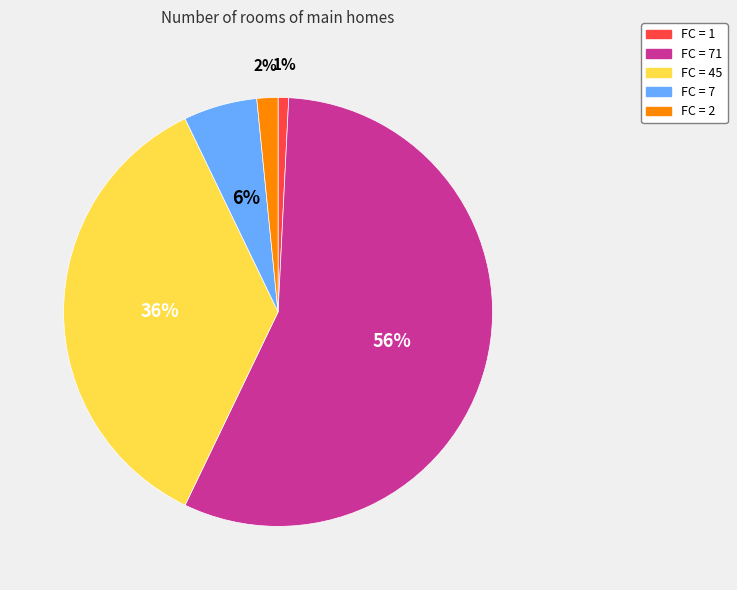

Is there a majority slice in this chart?

Yes